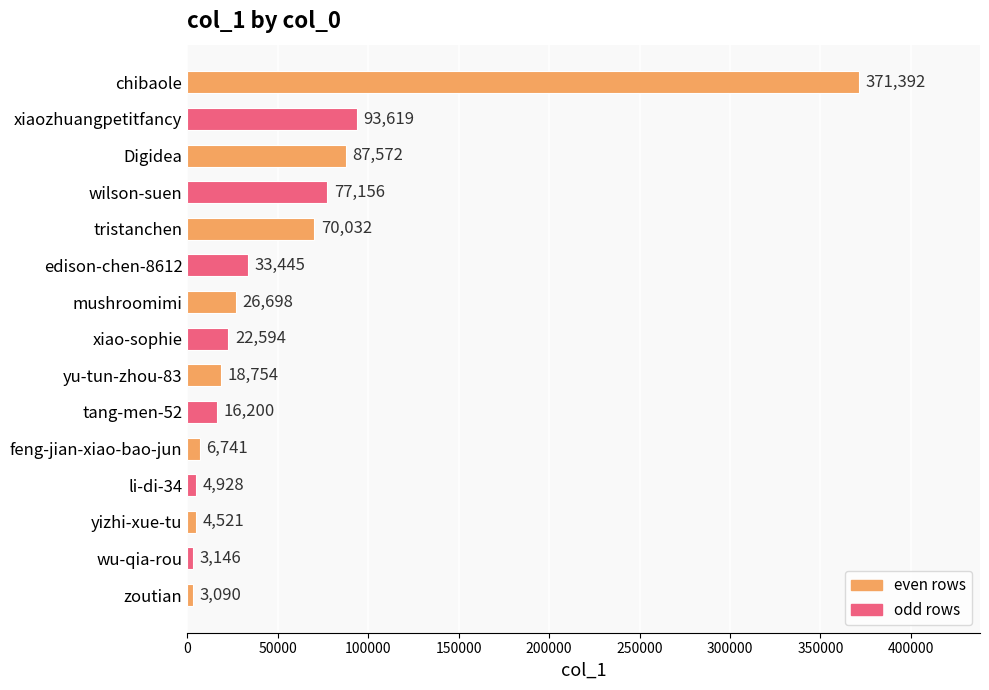

Reading top to bottom, what are all the values shown in this chart?

chibaole=371392	xiaozhuangpetitfancy=93619	Digidea=87572	wilson-suen=77156	tristanchen=70032	edison-chen-8612=33445	mushroomimi=26698	xiao-sophie=22594	yu-tun-zhou-83=18754	tang-men-52=16200	feng-jian-xiao-bao-jun=6741	li-di-34=4928	yizhi-xue-tu=4521	wu-qia-rou=3146	zoutian=3090